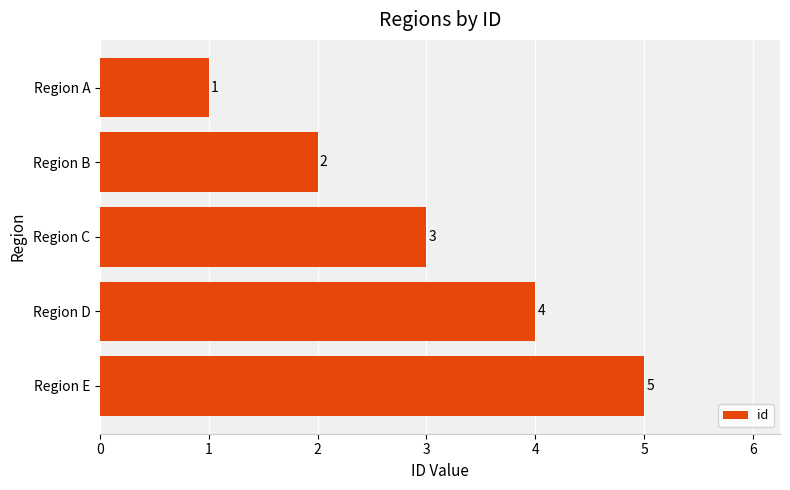

At which category does the chart reach its minimum across all series?

Region A